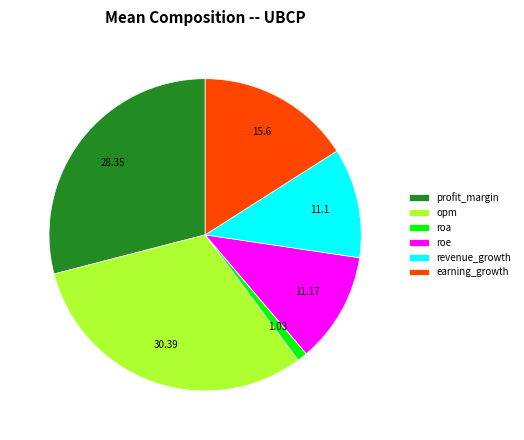

Between roa and opm, which is larger?

opm